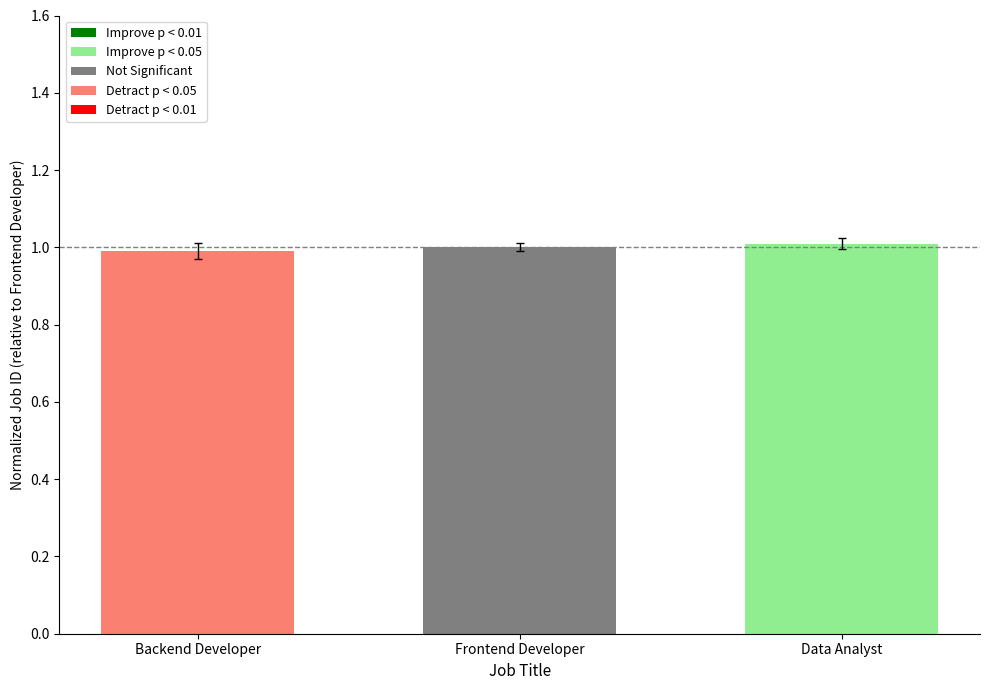

Reading right to left, extract all data points from this chart.

1.0	1.0	1.0